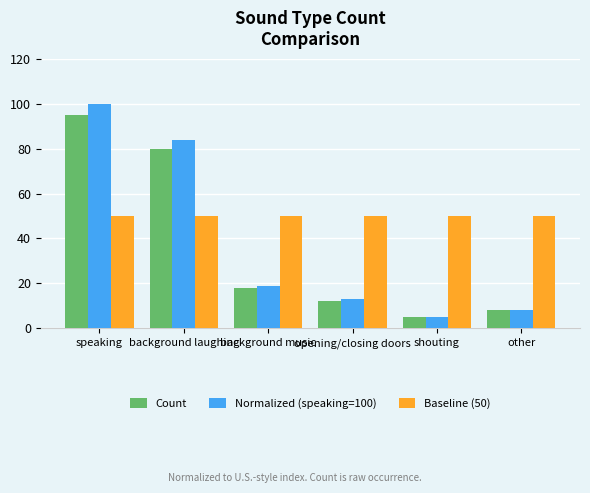

What position from the right is speaking?

6